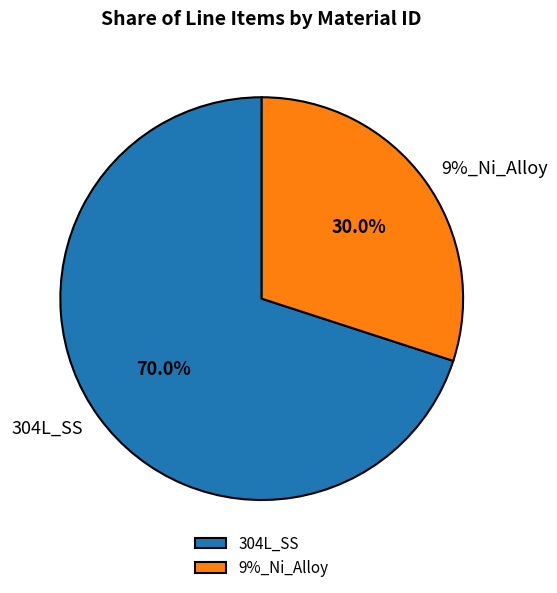

Which has a higher value, 9%_Ni_Alloy or 304L_SS?

304L_SS